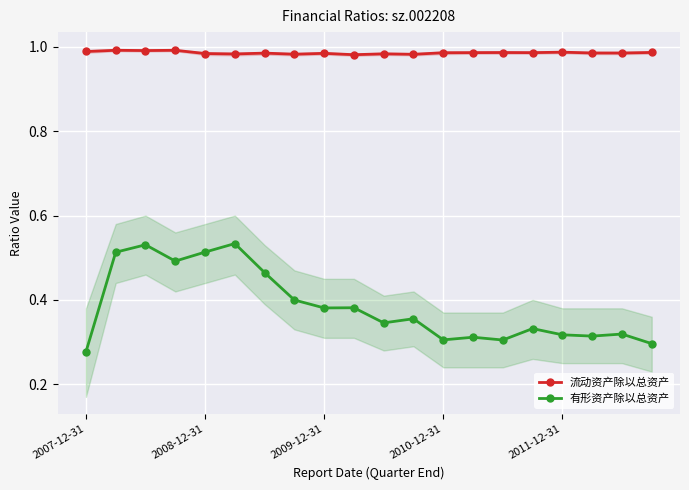

Between 11 and 14, which is larger?

14